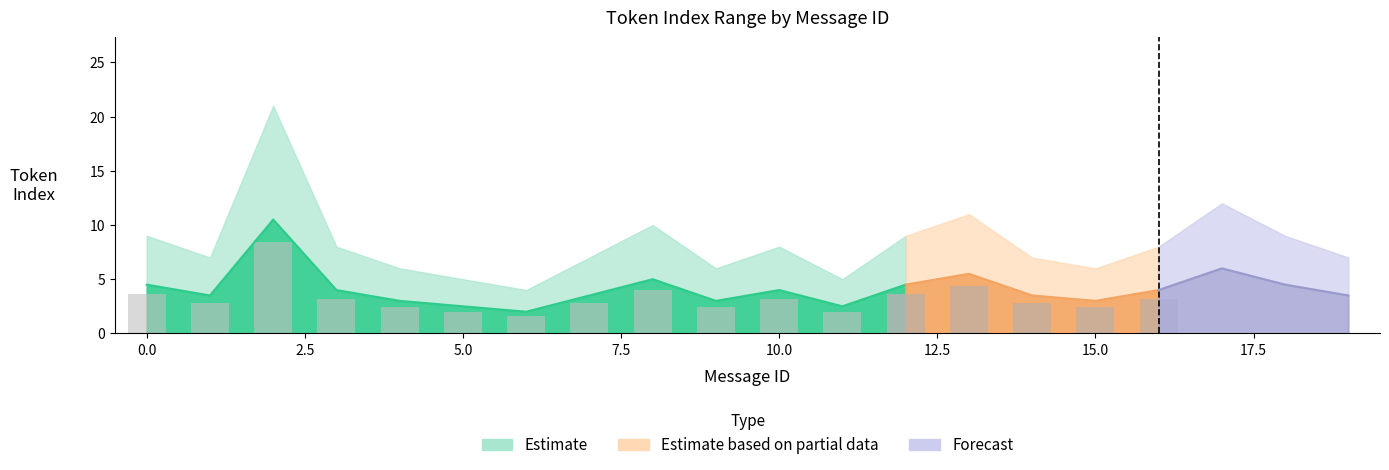

Is it true that mean_token_index equals 5.5 at 13?

True